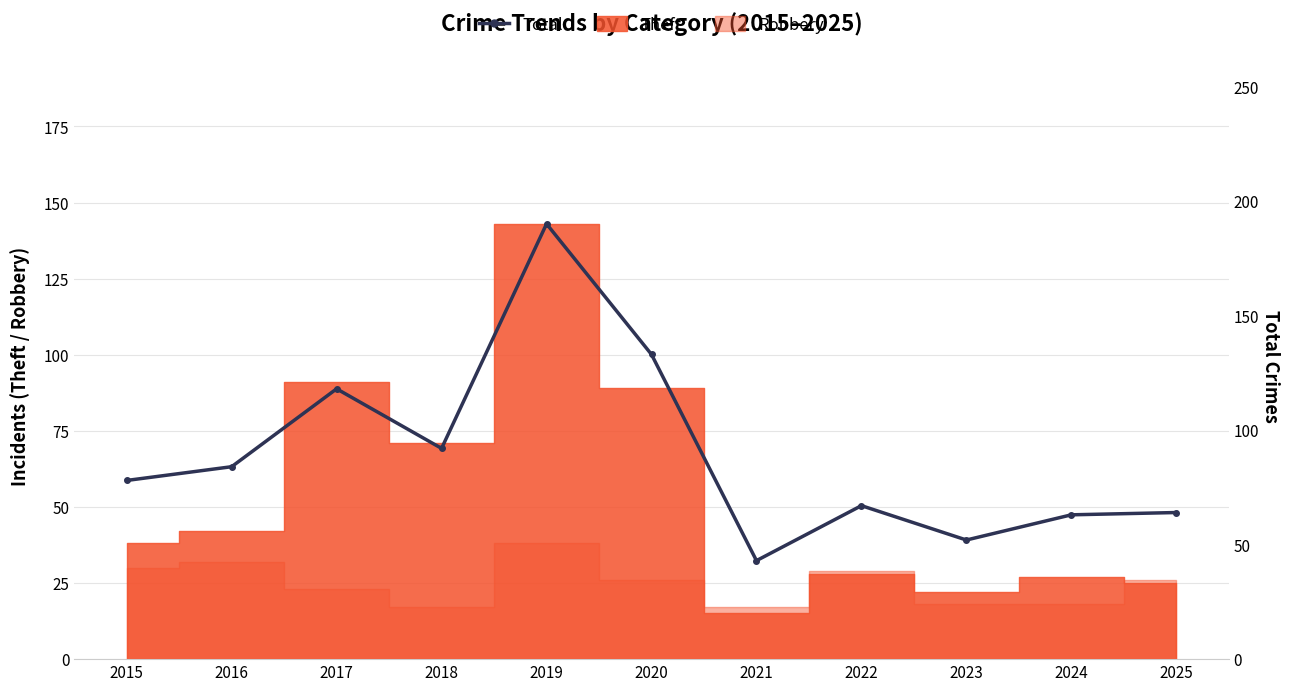

List the labels in order of value, smallest first.

2021, 2023, 2024, 2025, 2022, 2015, 2016, 2018, 2017, 2020, 2019